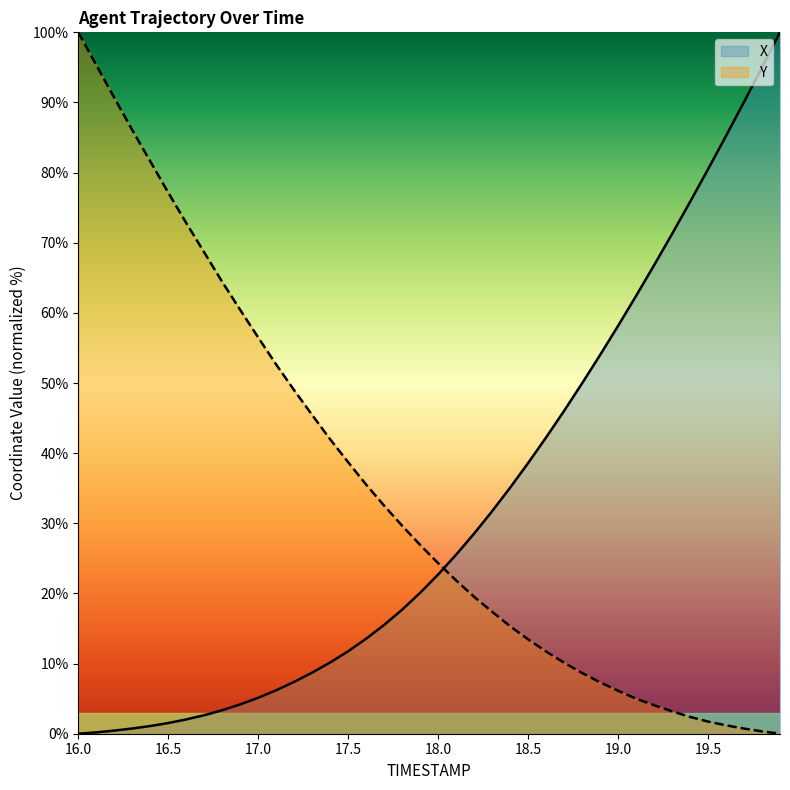

What is the maximum value for X?

100.0